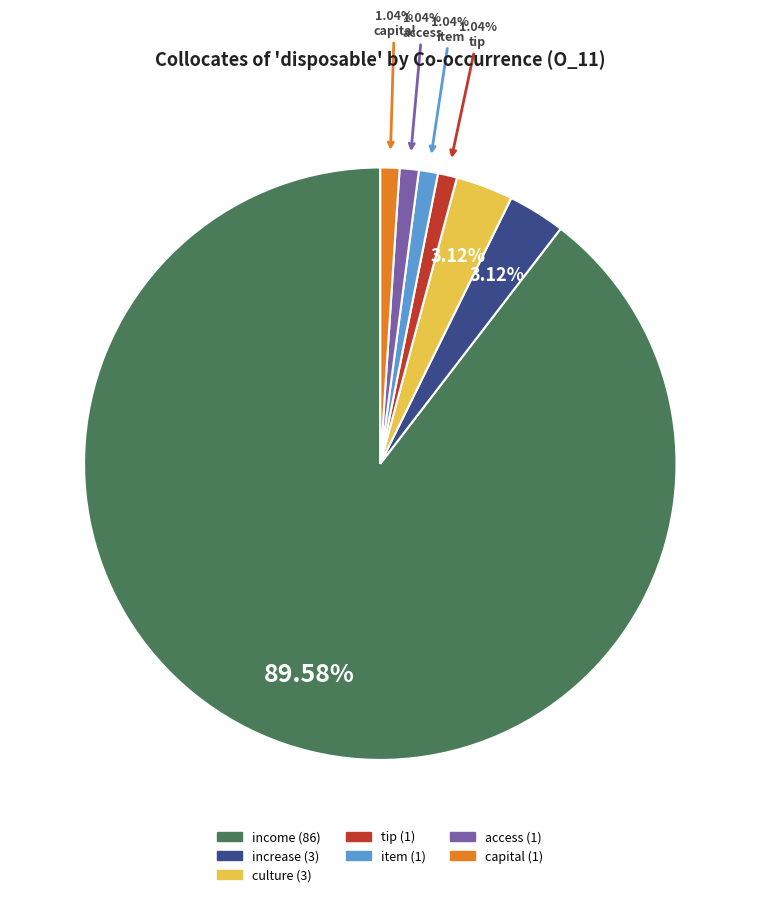

Is there any slice that represents more than half of the pie?

Yes